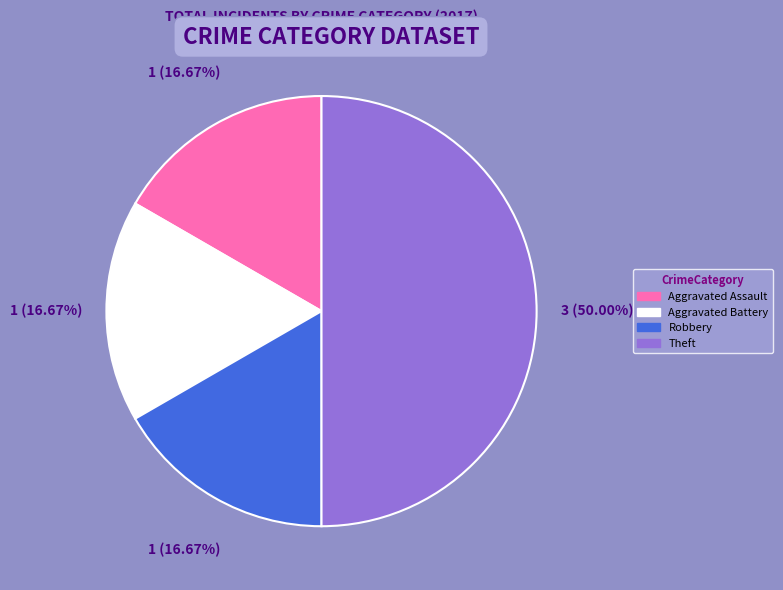

Does Robbery account for over 50% of the chart?

No